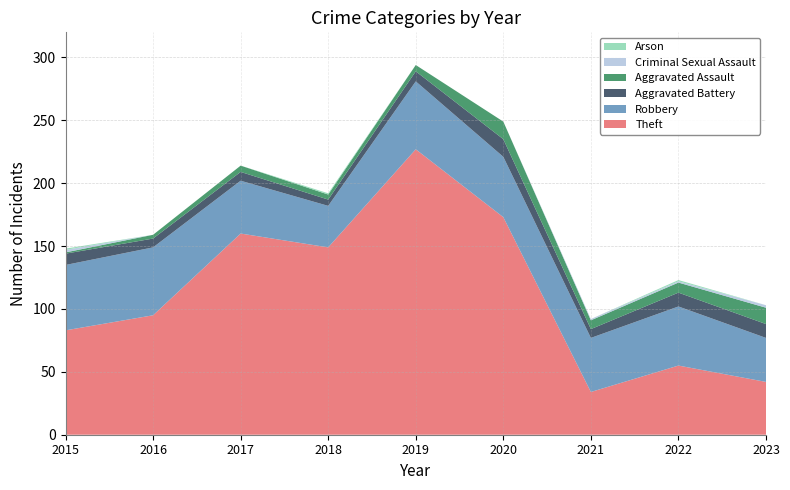

Reading left to right, list all the values displayed in this chart.

Theft: 2015=83	2016=95	2017=160	2018=149	2019=227	2020=173	2021=34	2022=55	2023=42
Robbery: 2015=52	2016=54	2017=42	2018=33	2019=54	2020=48	2021=43	2022=47	2023=35
Aggravated Battery: 2015=9	2016=7	2017=7	2018=5	2019=8	2020=14	2021=7	2022=11	2023=11
Aggravated Assault: 2015=1	2016=3	2017=5	2018=4	2019=5	2020=14	2021=7	2022=8	2023=13
Criminal Sexual Assault: 2015=2	2016=0	2017=0	2018=0	2019=0	2020=0	2021=1	2022=1	2023=2
Arson: 2015=1	2016=0	2017=0	2018=1	2019=0	2020=0	2021=0	2022=1	2023=0